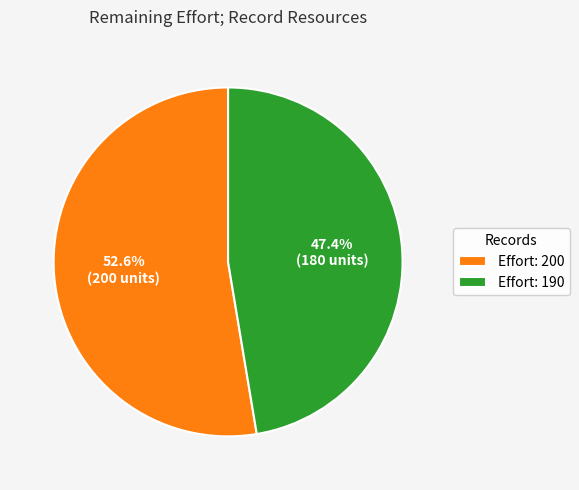

Count the number of slices in the pie.

2